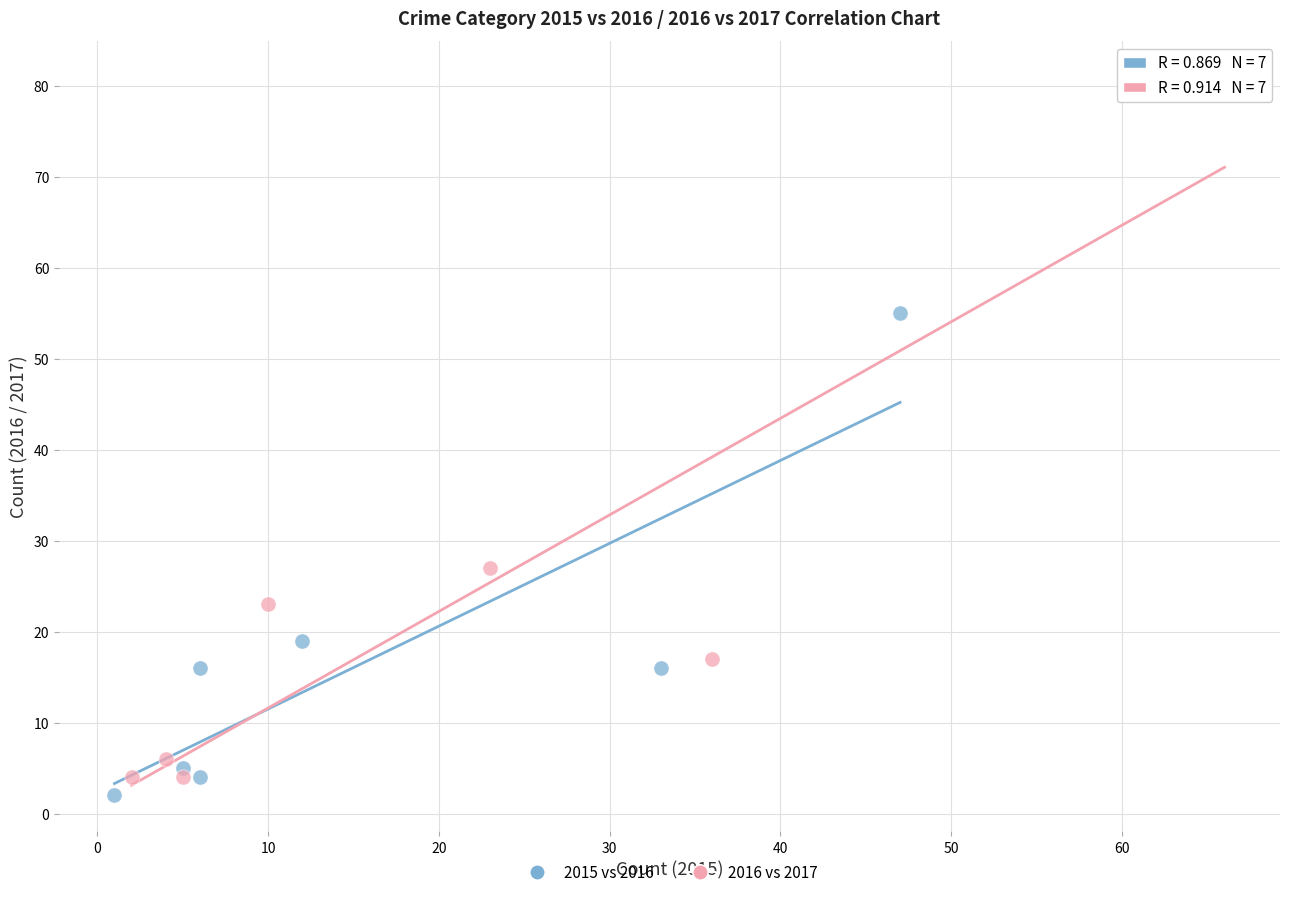

Which series reaches the minimum Y coordinate?

2015 vs 2016